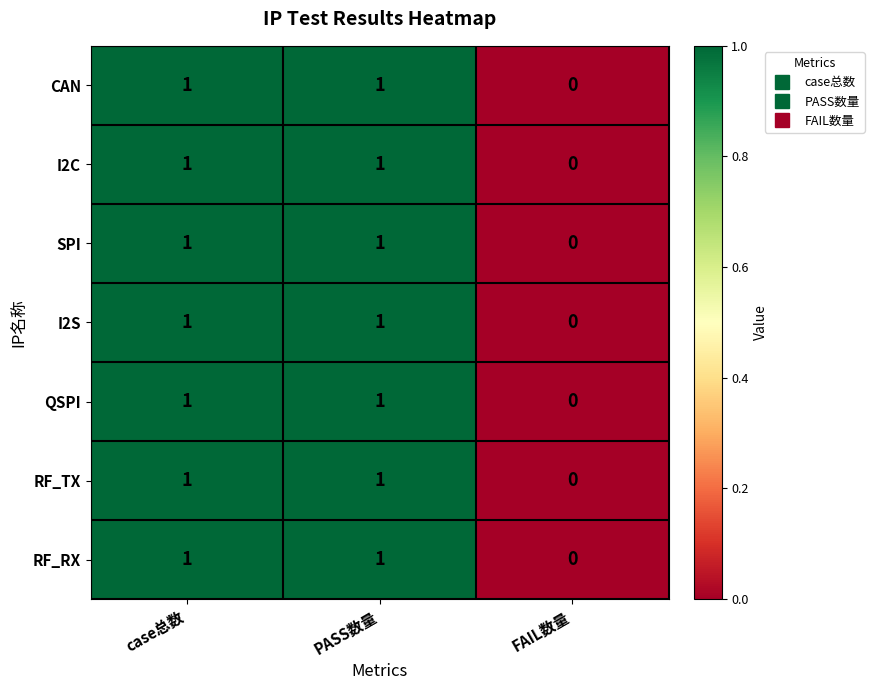

At which label is I2C closest to 0?

FAIL数量